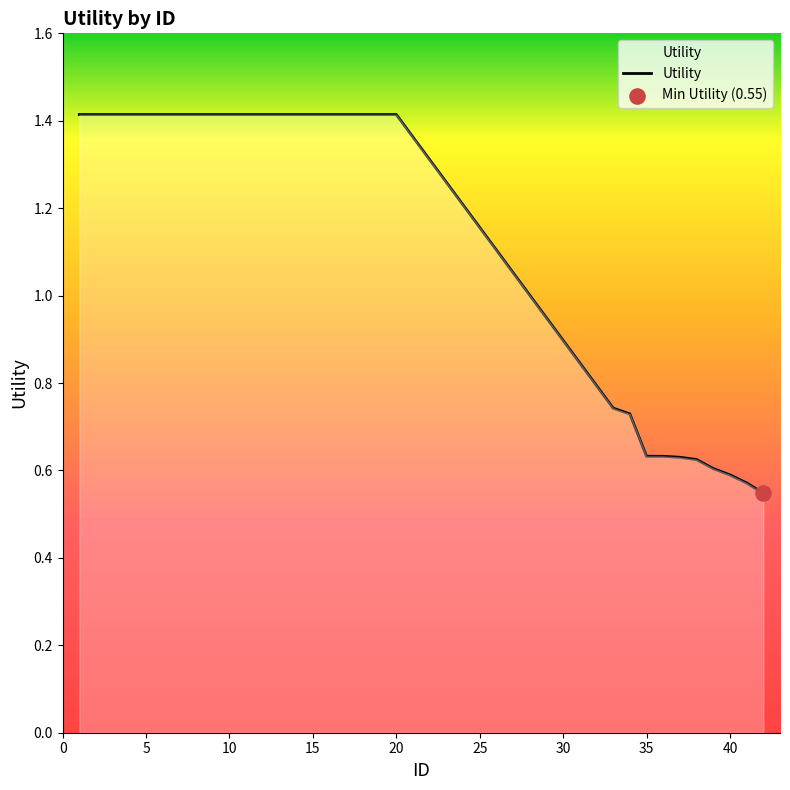

What is the maximum value shown in the chart?

1.4